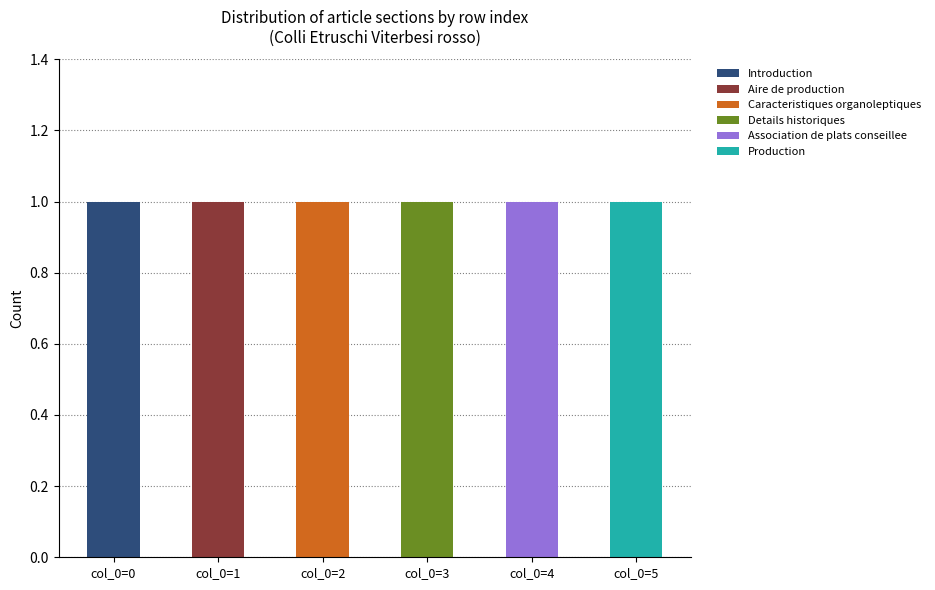

List the labels in order of Aire de production value, smallest first.

col_0=0, col_0=2, col_0=3, col_0=4, col_0=5, col_0=1